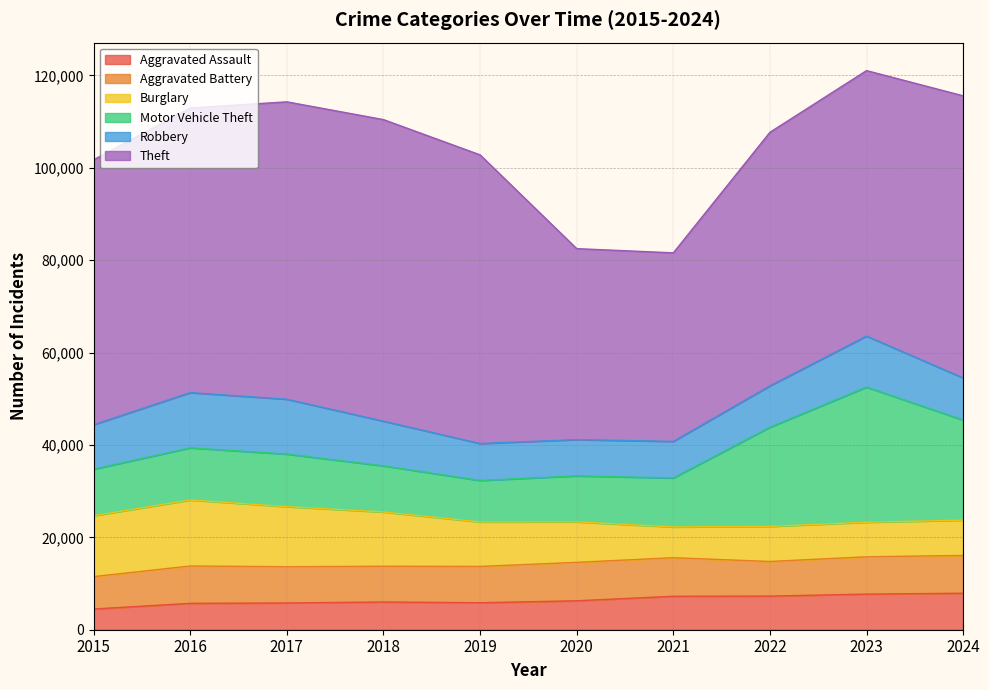

What is the maximum value shown in the chart?

65290